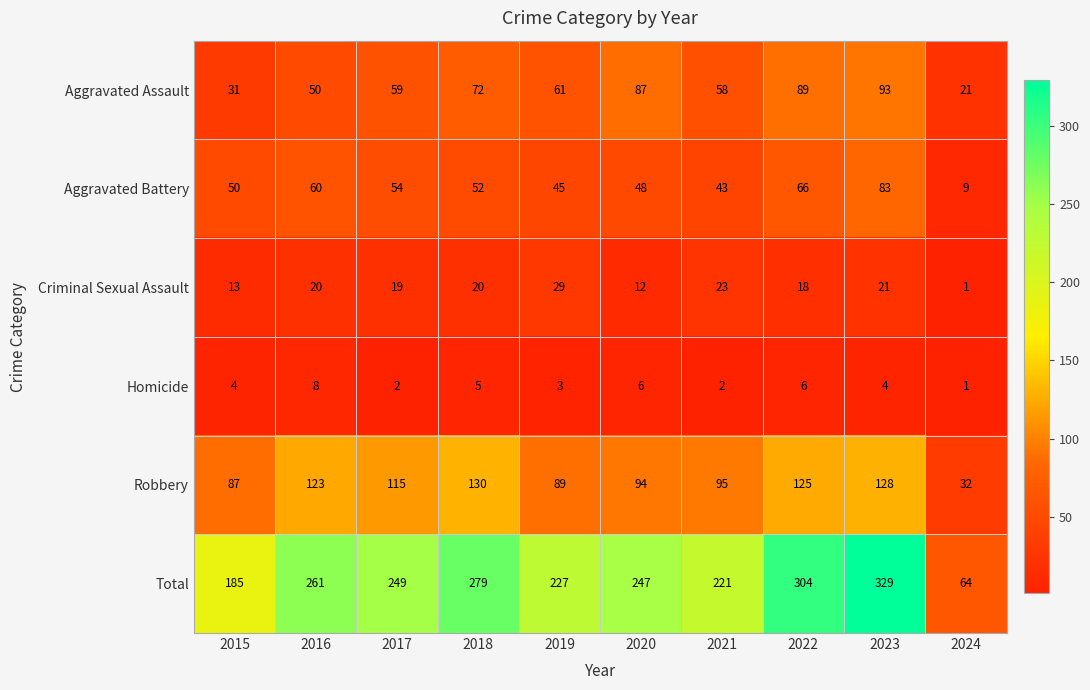

True or false: Total has a value of 580 at 2023.

False